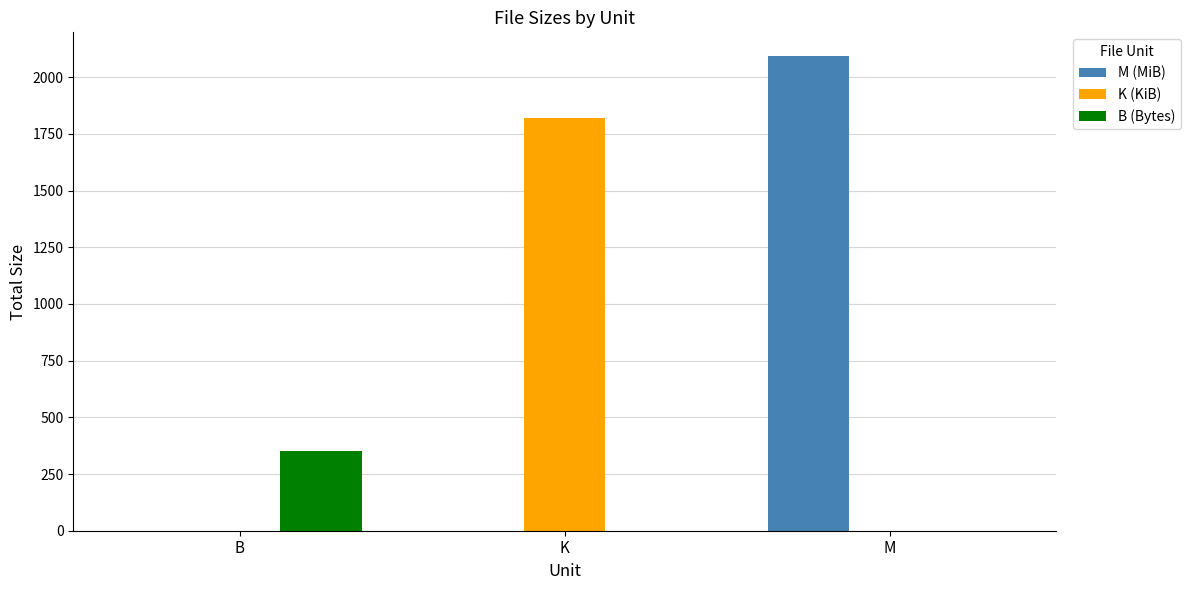

Which series changed the most between B and M?

M (MiB)